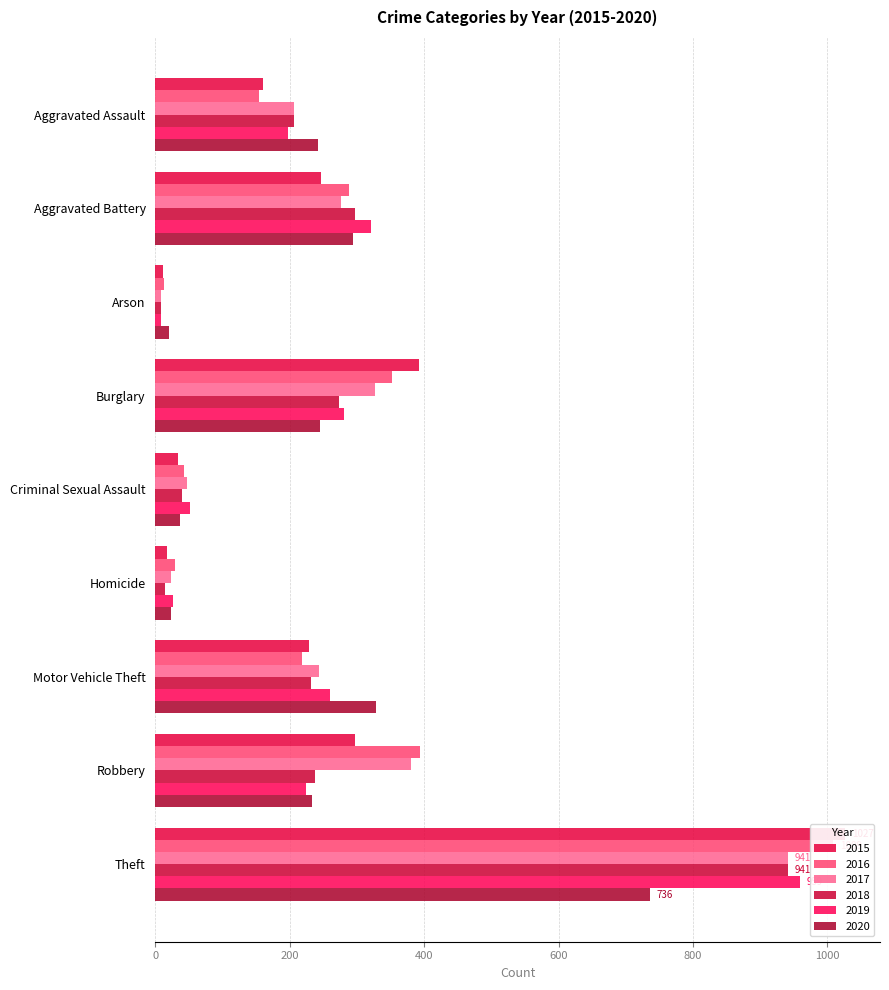

How many groups of bars are there?

9